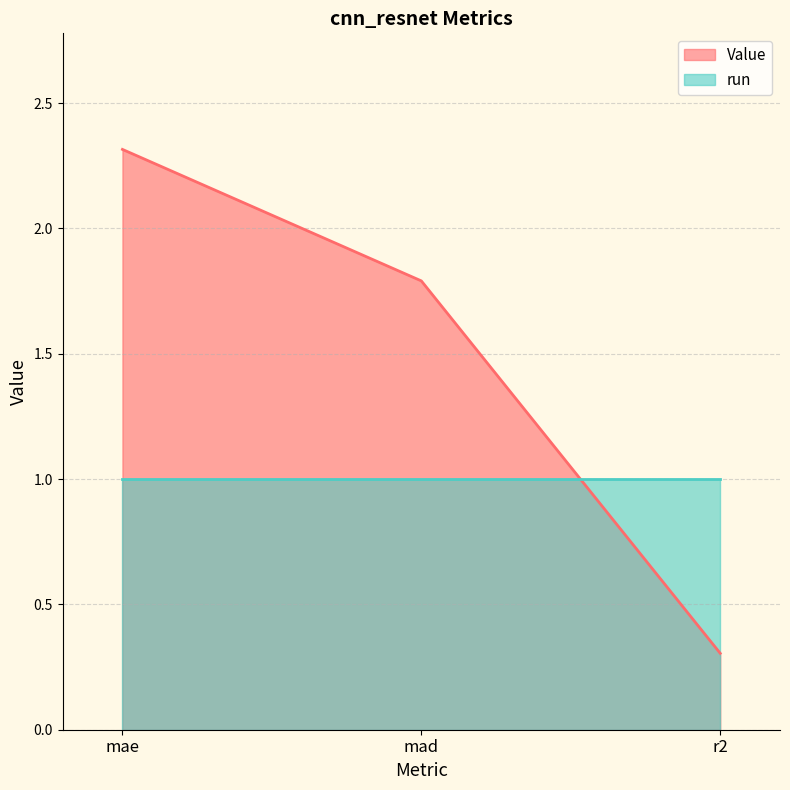

The value at mad is 1.8. True or false?

True